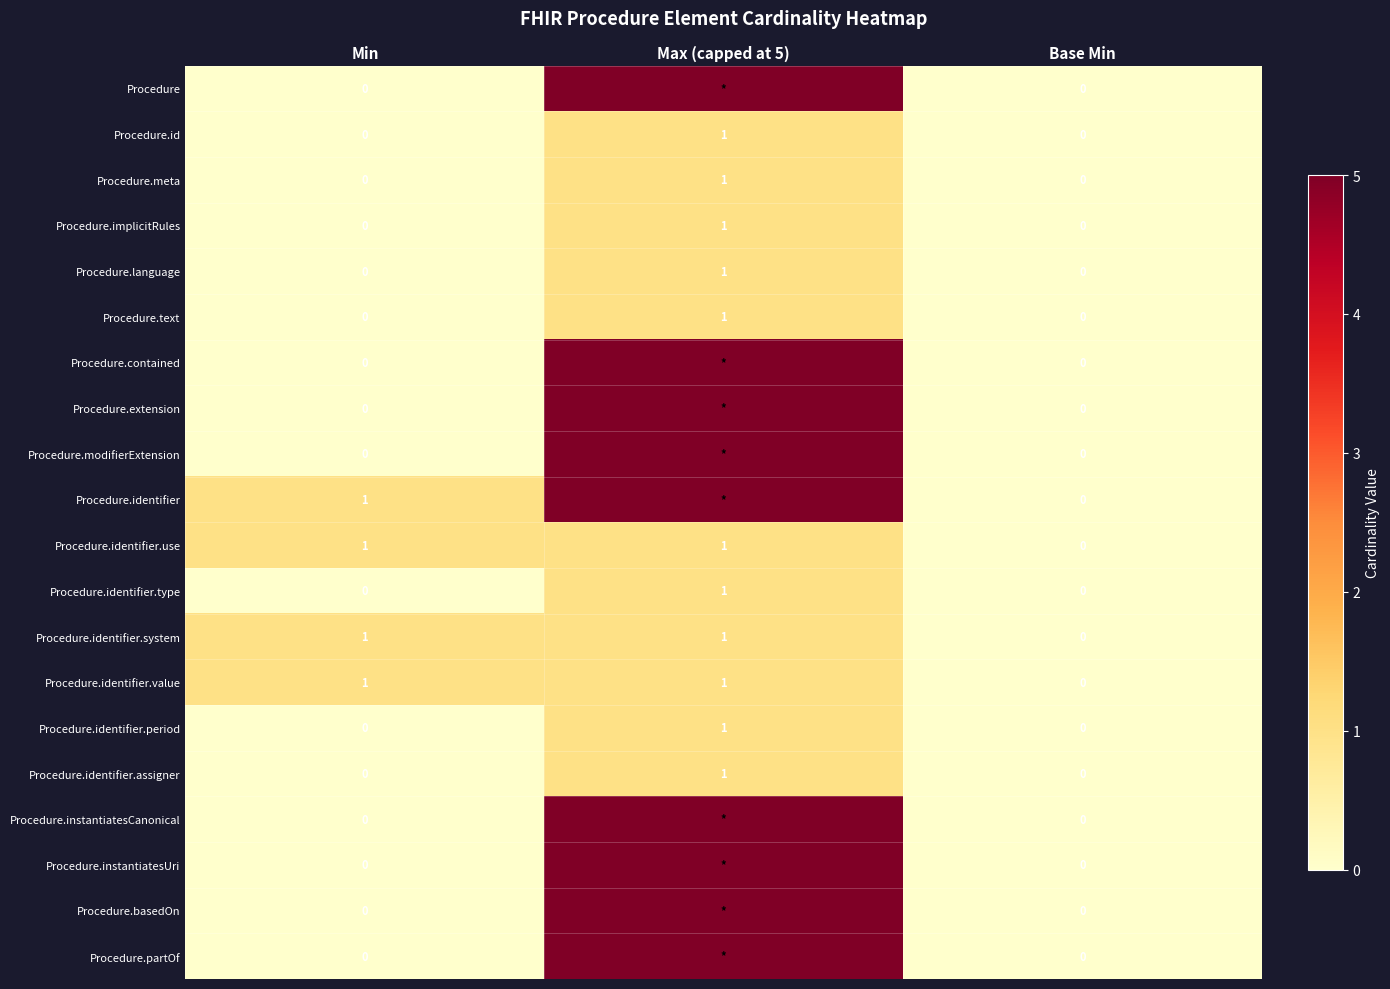

The value of Procedure.identifier.period at Max (capped at 5) is 0. True or false?

False